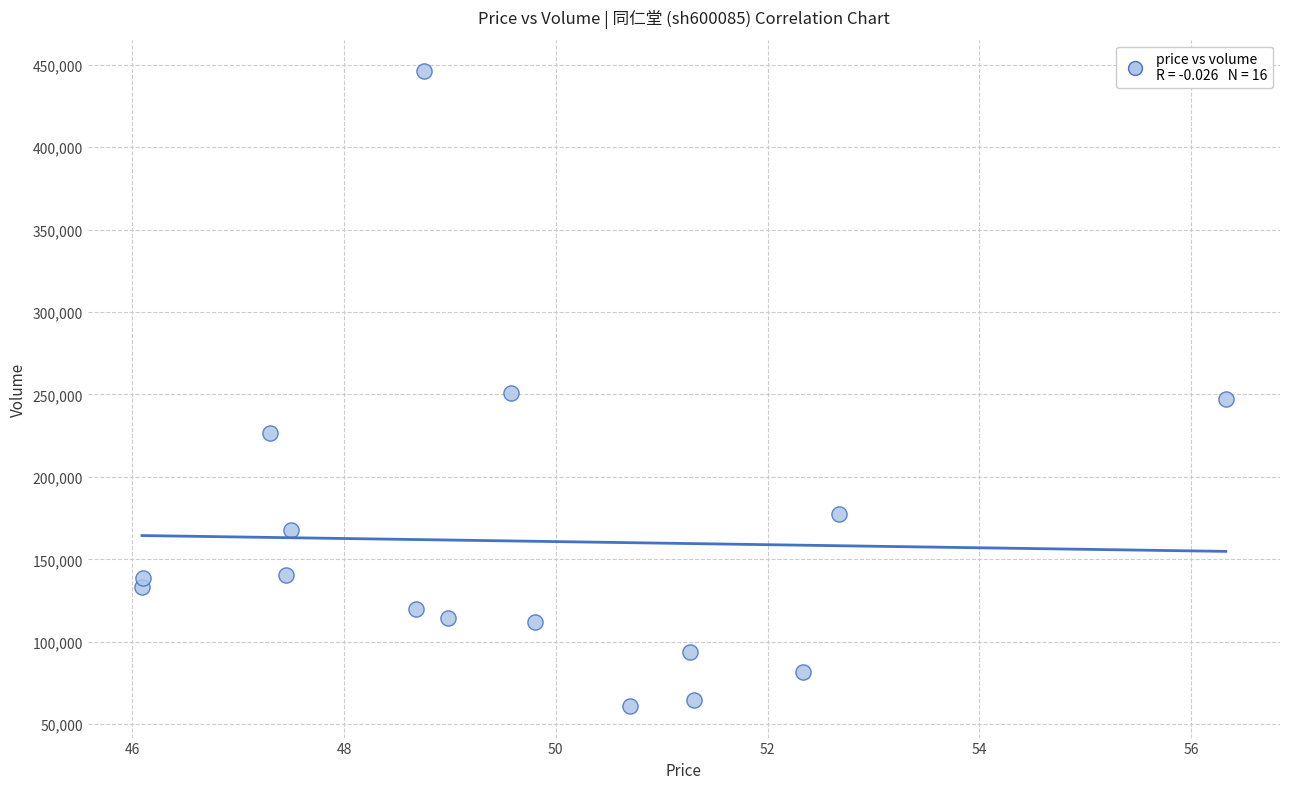

What is the range of Y values (max minus min)?

384826